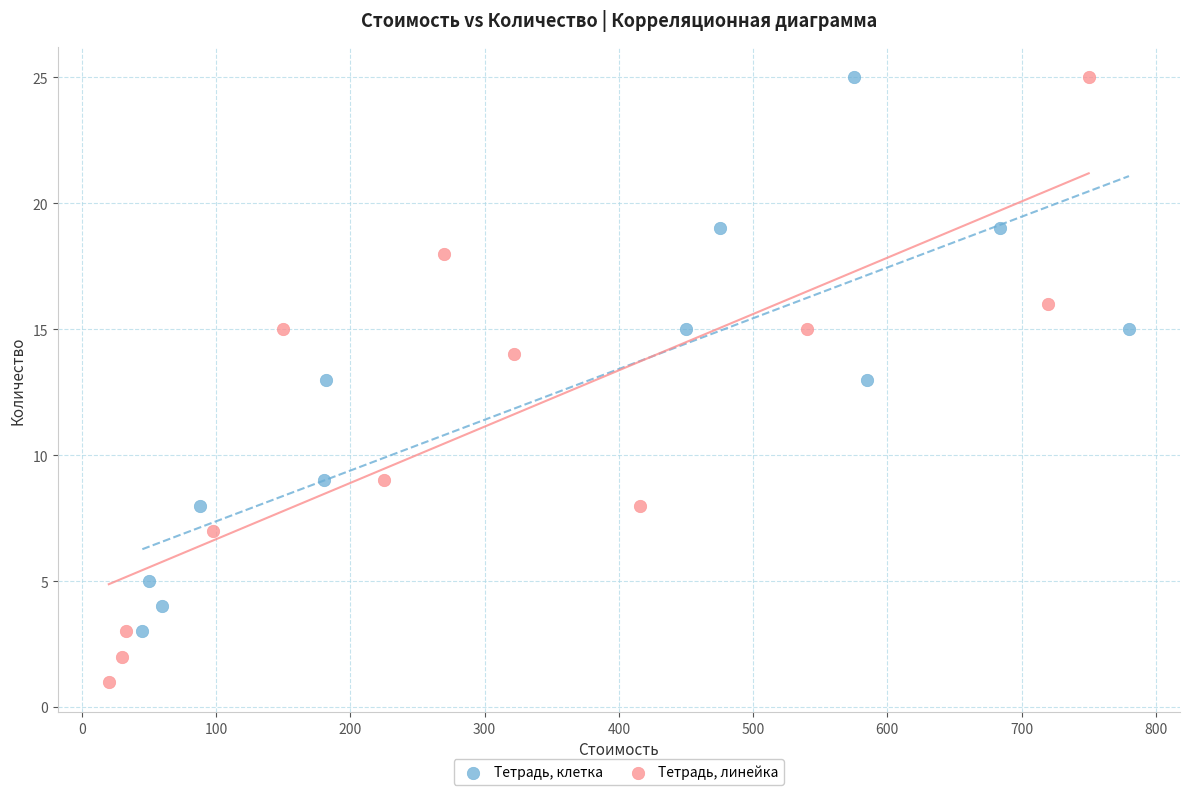

Which series has the widest spread of Y values?

Тетрадь, линейка